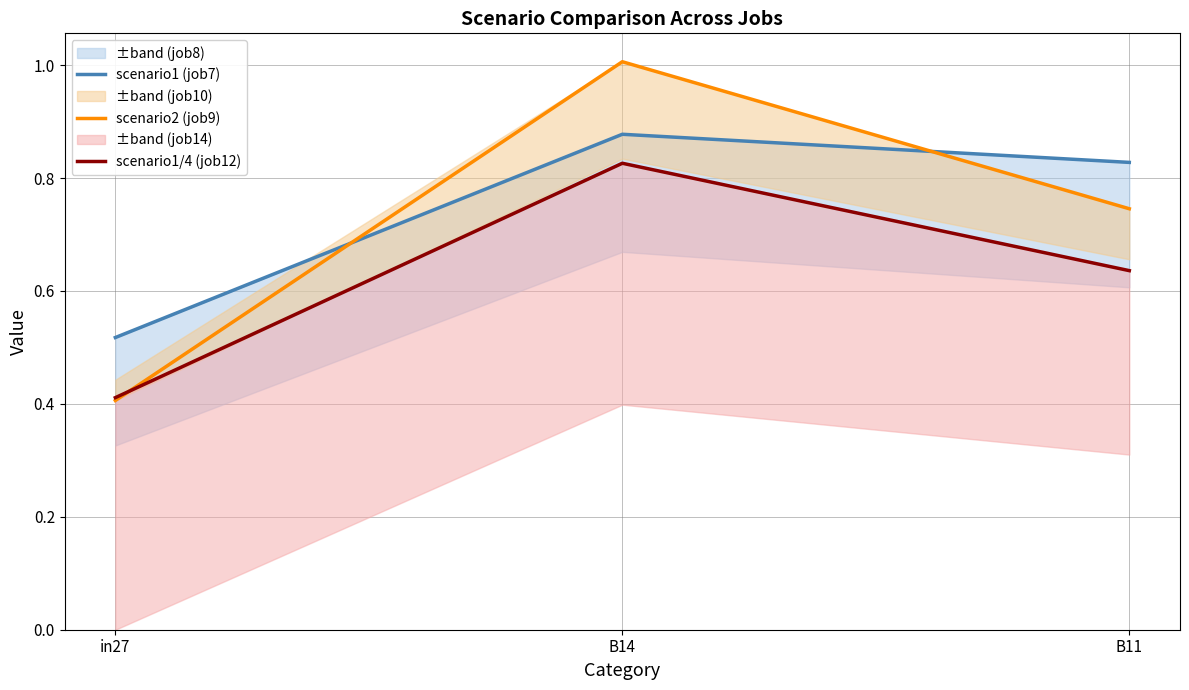

Between B14 and B11, which series saw the biggest shift?

scenario2 (job9)